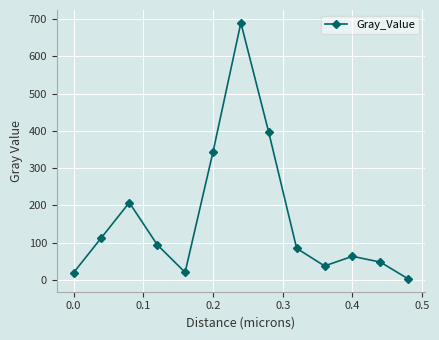

How many data points are less than 84?

6